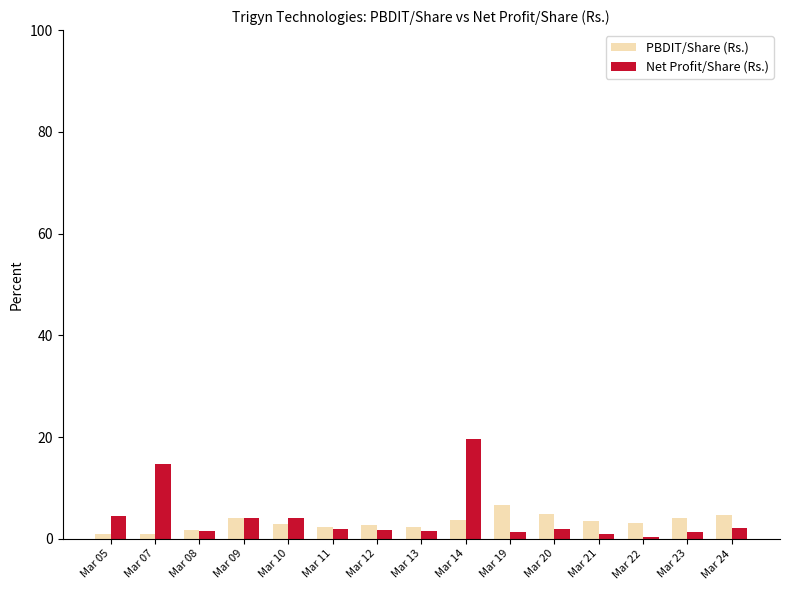

Are the bars grouped side by side (vs. stacked)?

Yes